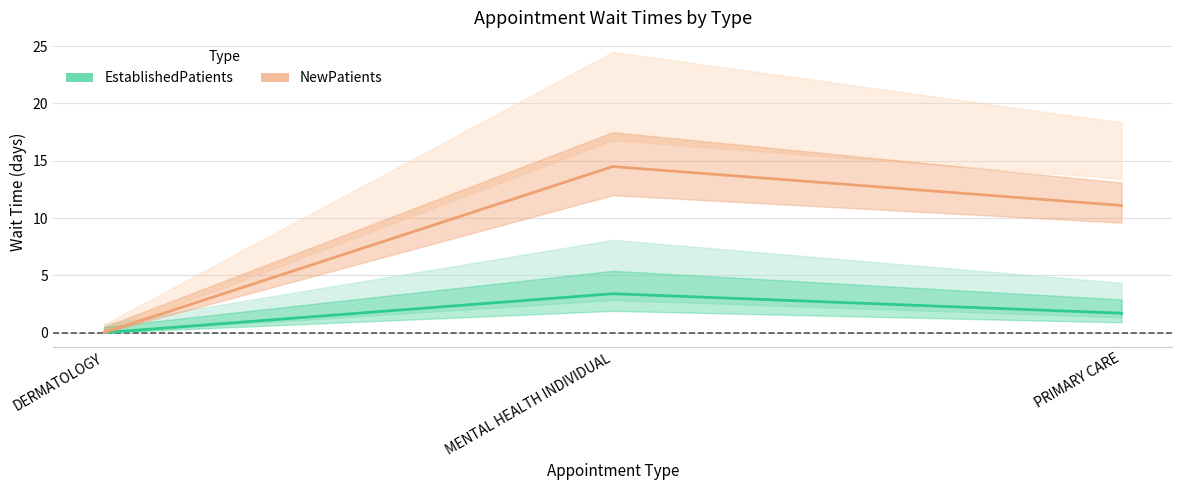

Which has a higher value, DERMATOLOGY or MENTAL HEALTH INDIVIDUAL?

MENTAL HEALTH INDIVIDUAL